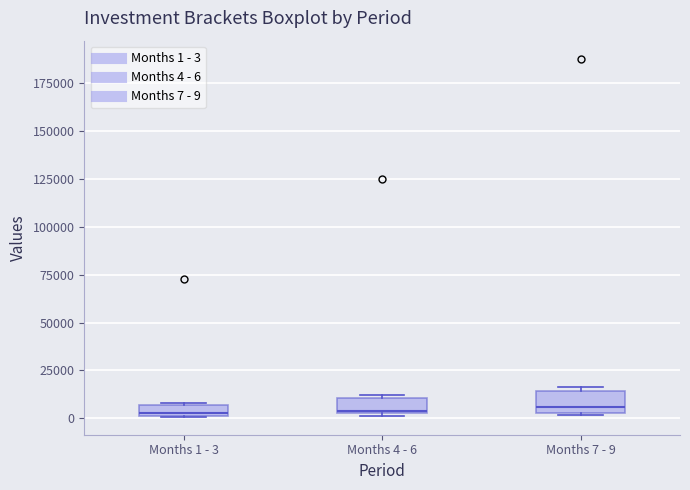

Where is the lower edge of the box for Months 4 - 6 on the y-axis? The values are not printed on the chart, so give them approximately, as read against the axis.

5000